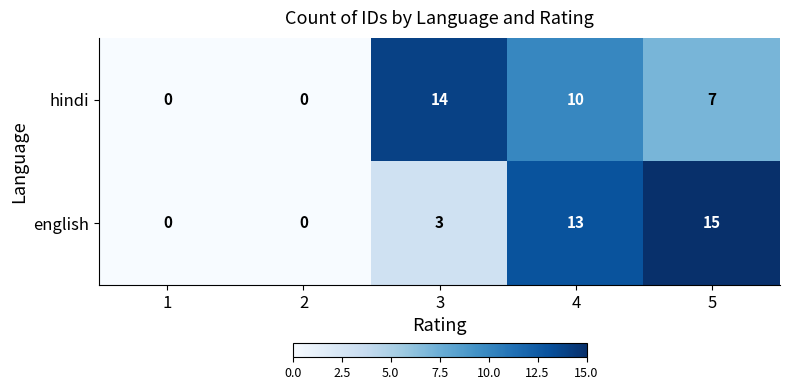

What is the sum of all hindi values?

31